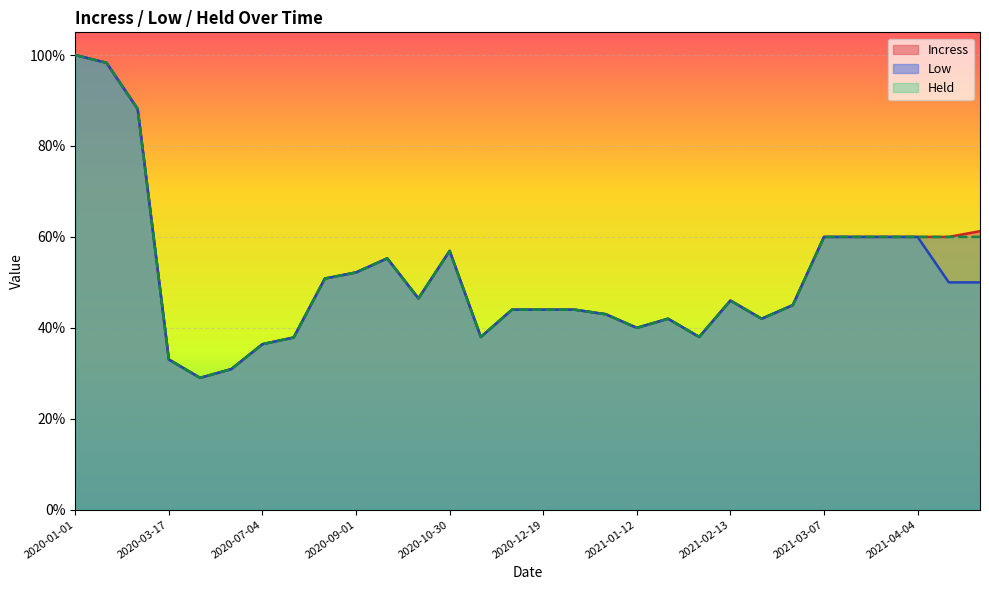

What is the sum of the Incress values at 2020-03-14 and 2021-04-10?

1.5